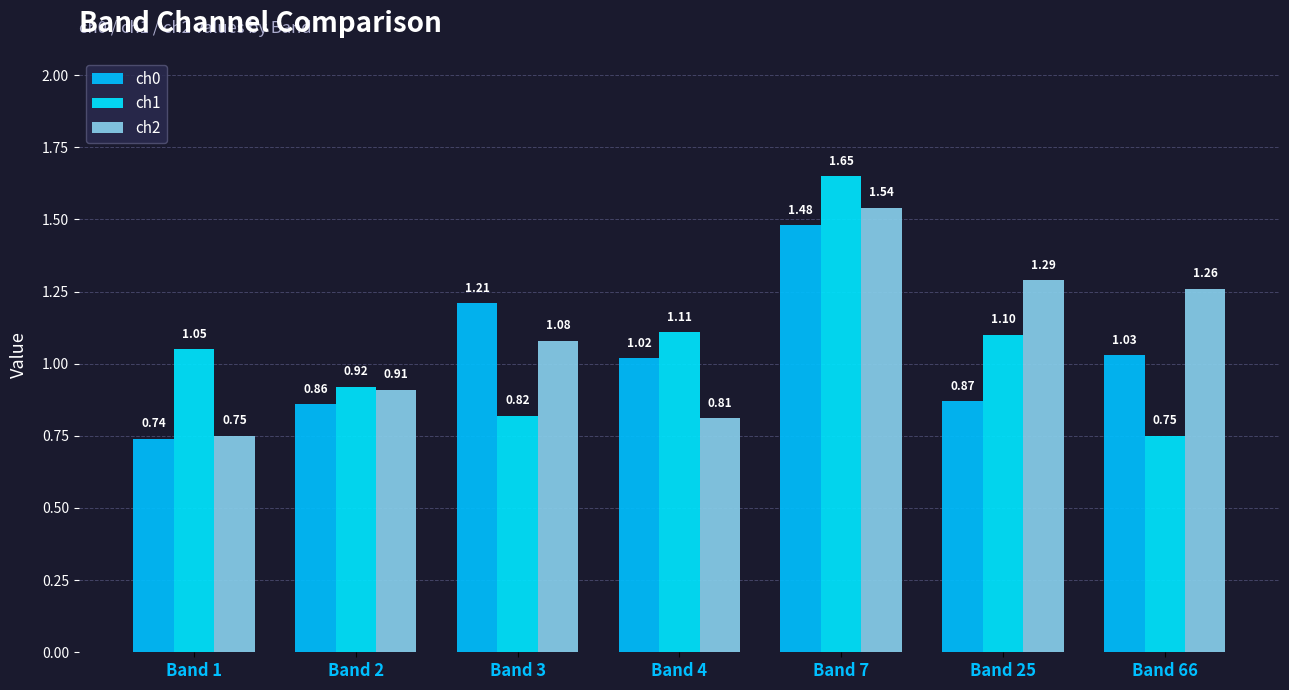

Is it true that ch1 equals 0.2 at Band 66?

False